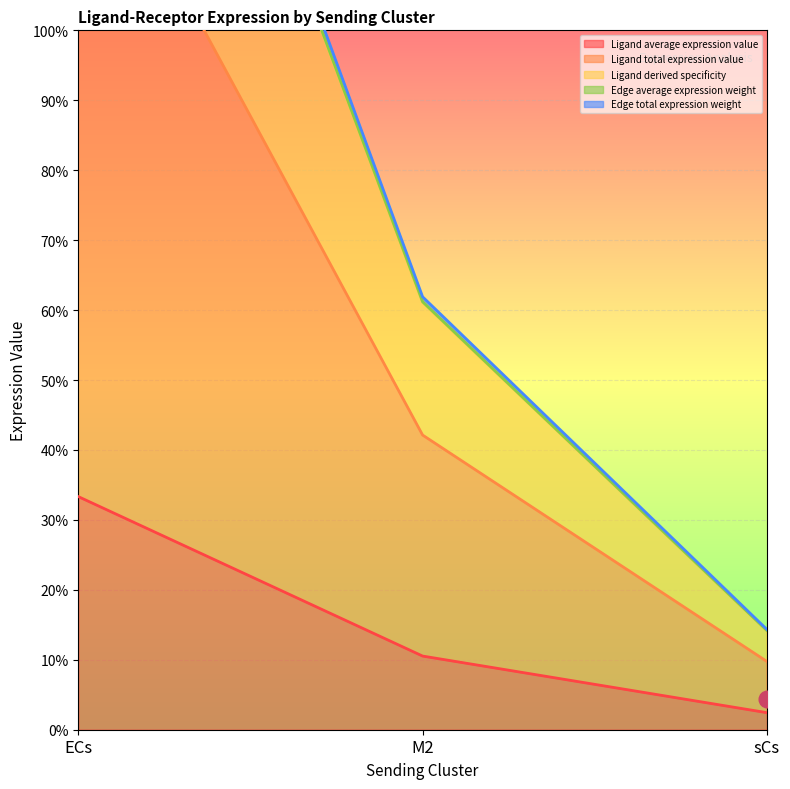

Between ECs and M2, which is larger?

ECs